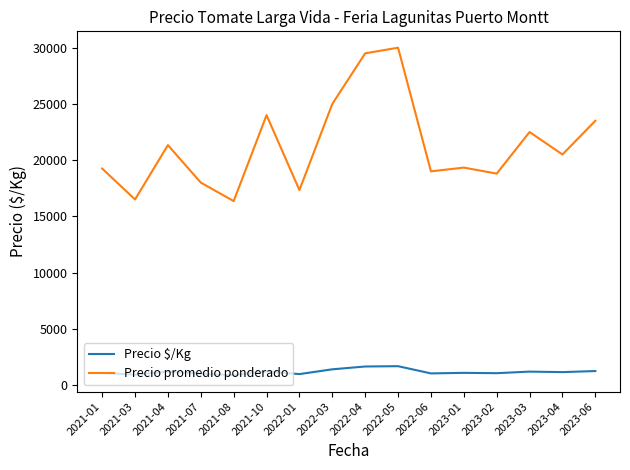

Is the value of Precio $/Kg at 2021-07 greater than the value of Precio promedio ponderado at 2021-01?

No